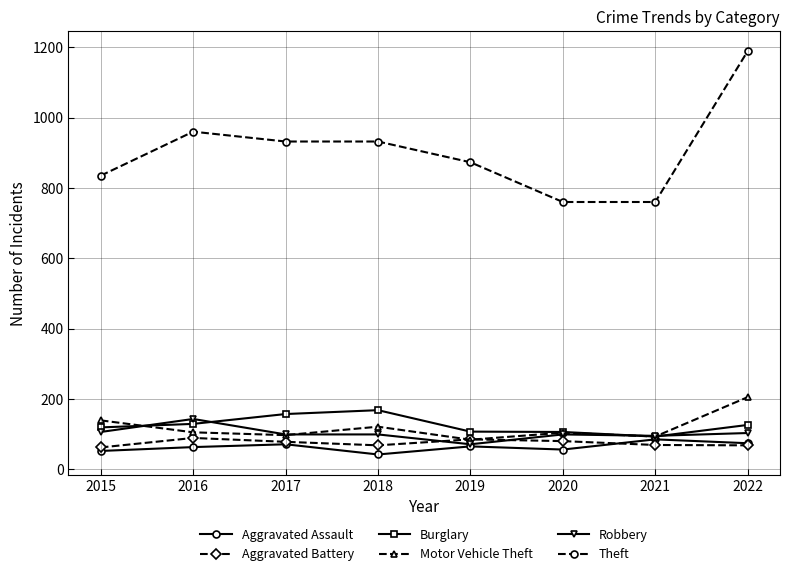

Where does the Burglary series first go above 126?

2016